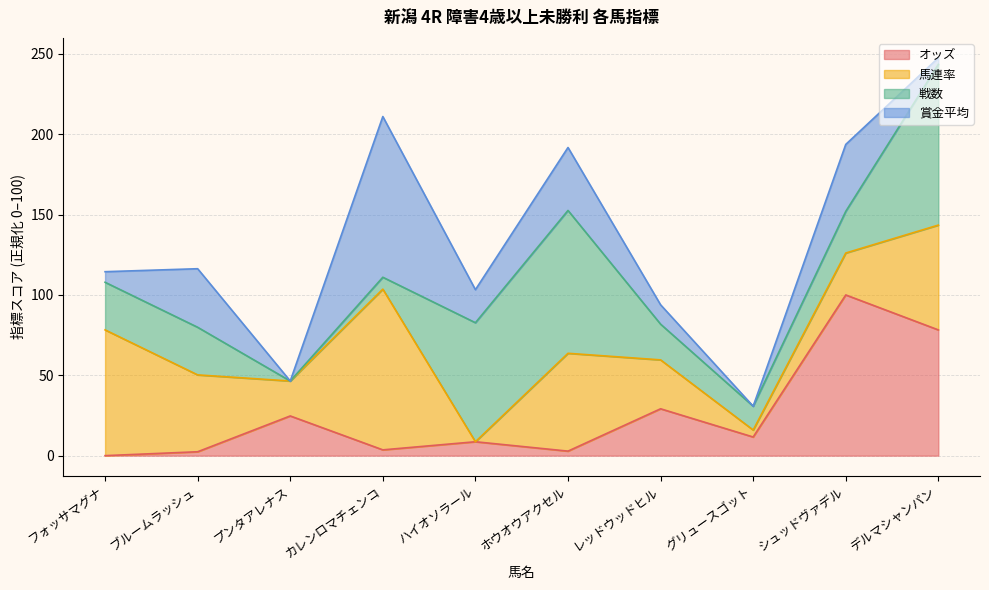

What is the label of the 2nd point from the right?

シュッドヴァデル